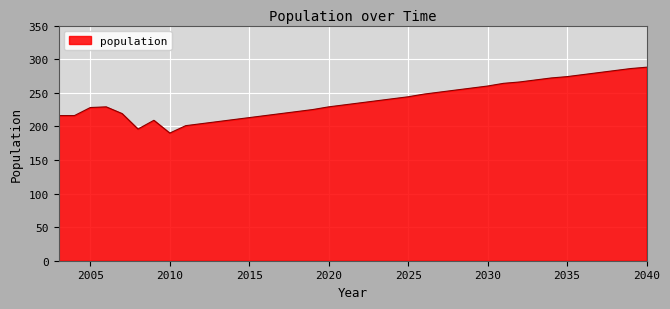

What is the difference between the maximum and minimum values?

98